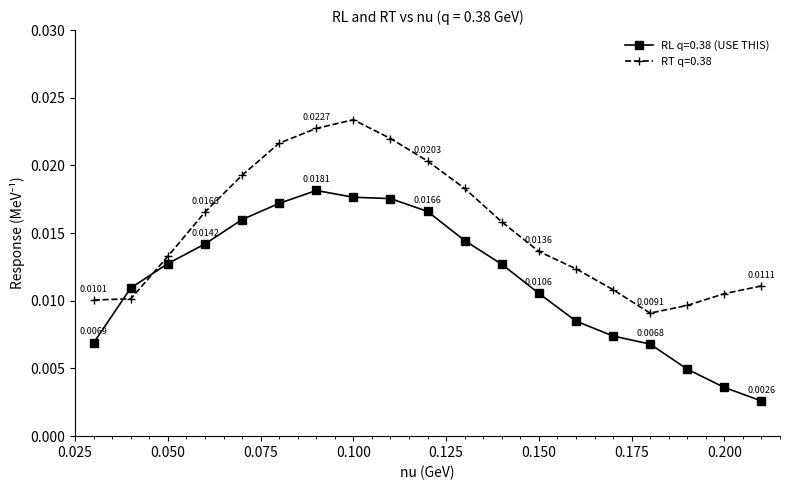

Rank the series by their maximum value, from highest to lowest.

RT q=0.38, RL q=0.38 (USE THIS)